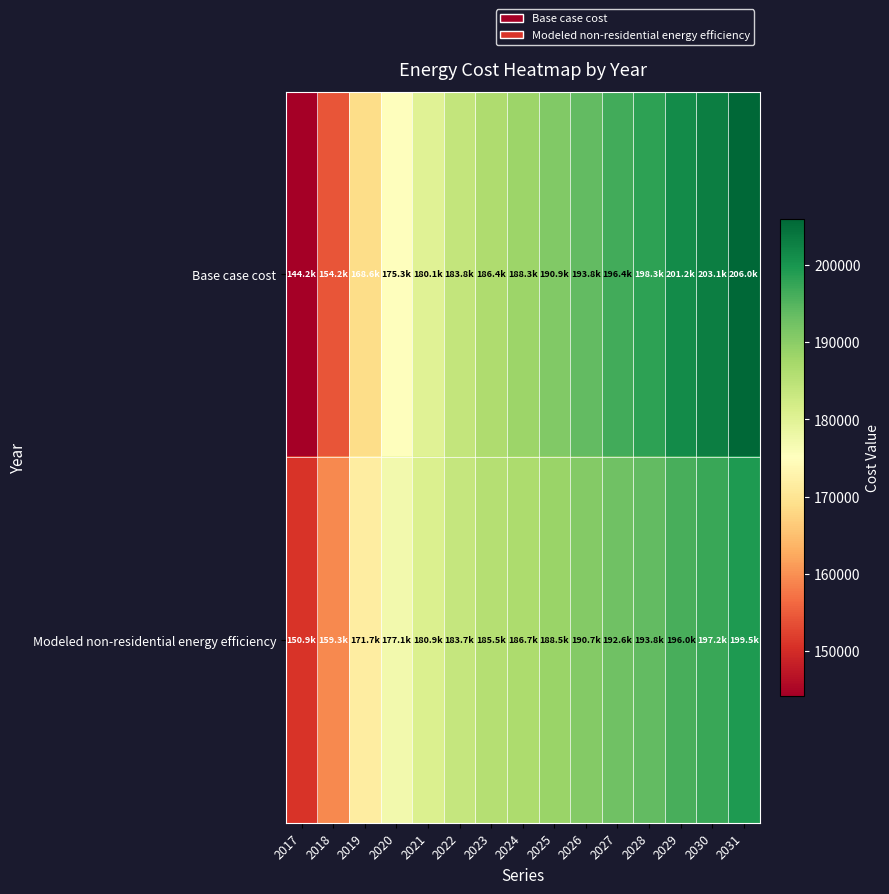

Which series has the widest spread of values?

Base case cost